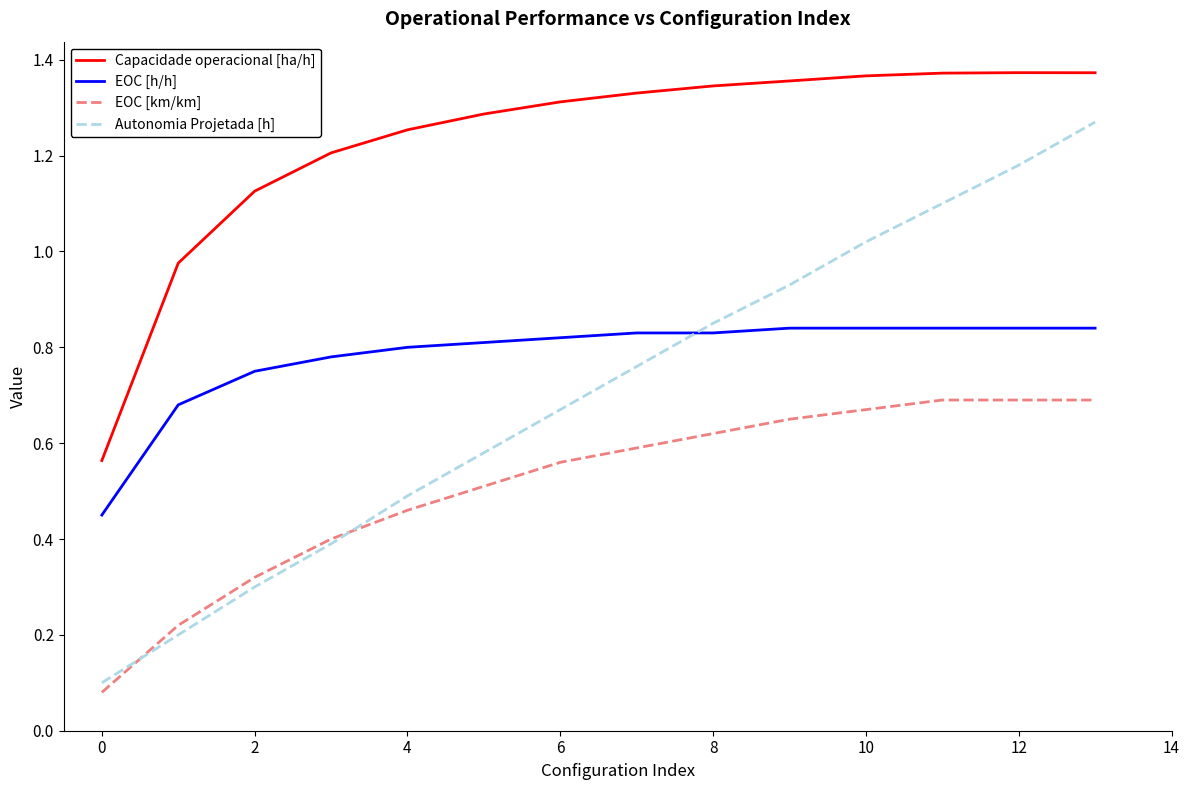

Which series has the largest total across all categories?

Capacidade operacional [ha/h]